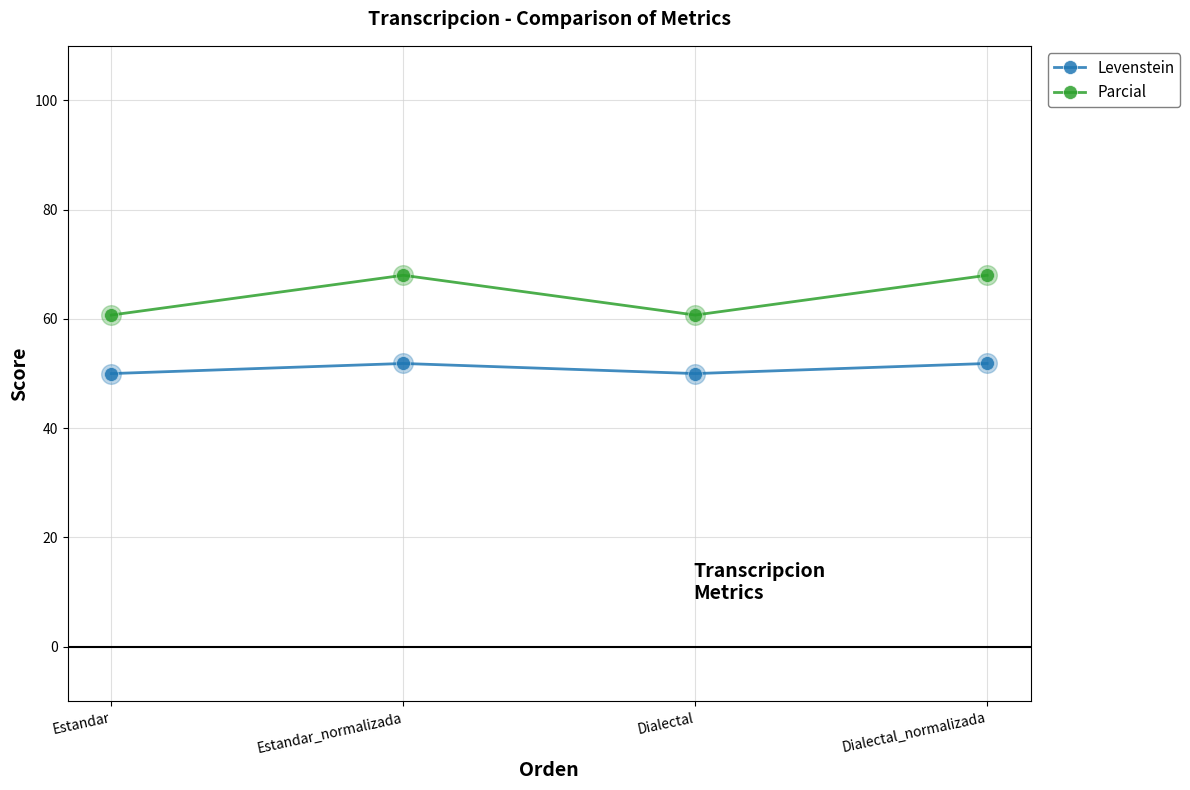

Is the value of Parcial at Estandar greater than the value of Levenstein at Dialectal_normalizada?

Yes